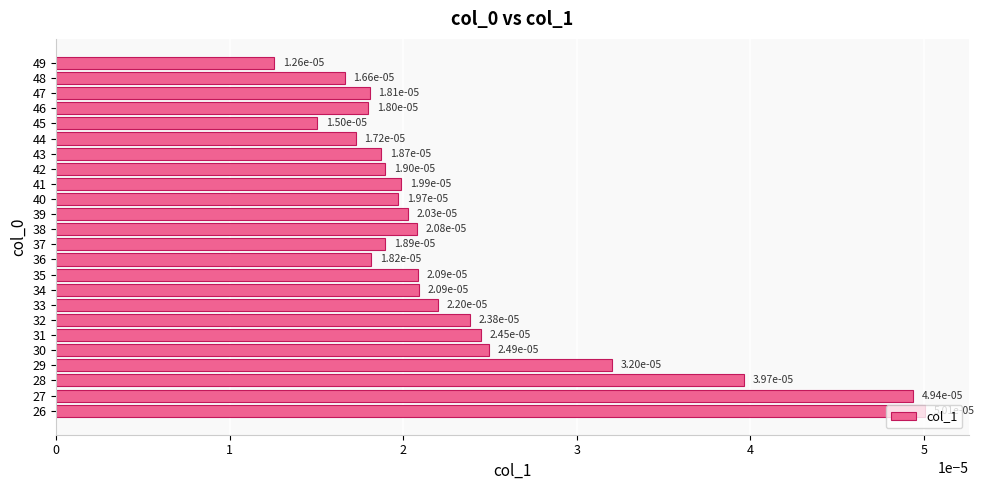

Count the values in the range 0 to 1.

24